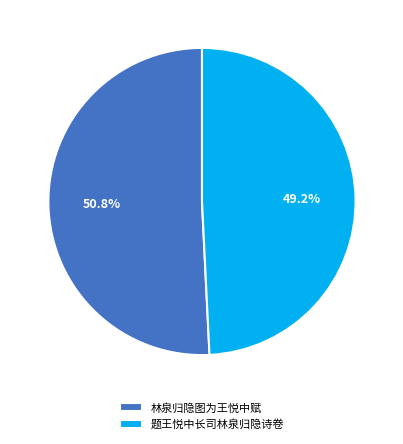

Rank the categories by value from highest to lowest.

林泉归隐图为王悦中赋, 题王悦中长司林泉归隐诗卷